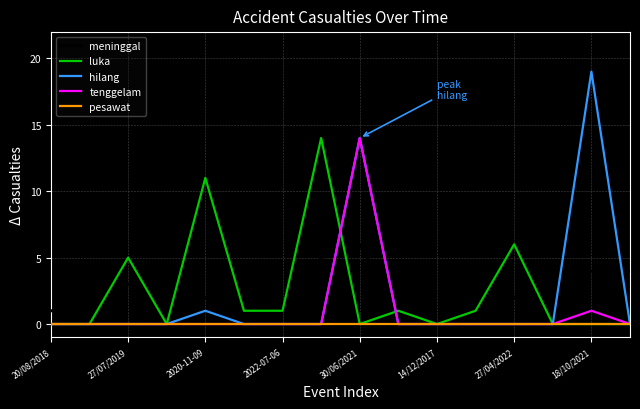

What is the highest value of the hilang series?

19